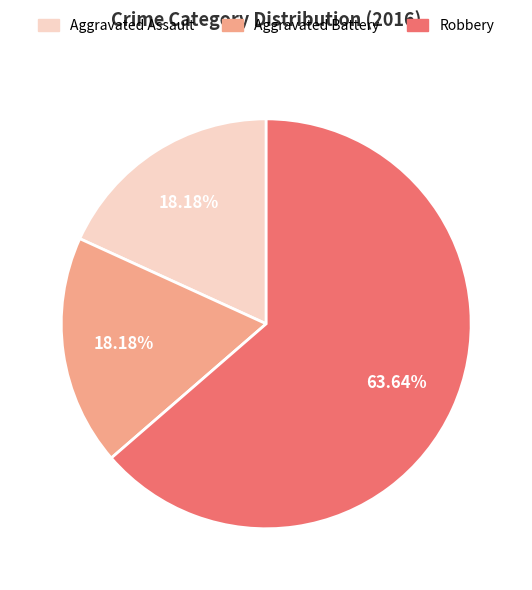

To the nearest percent, what percentage of the pie is Aggravated Assault?

18%